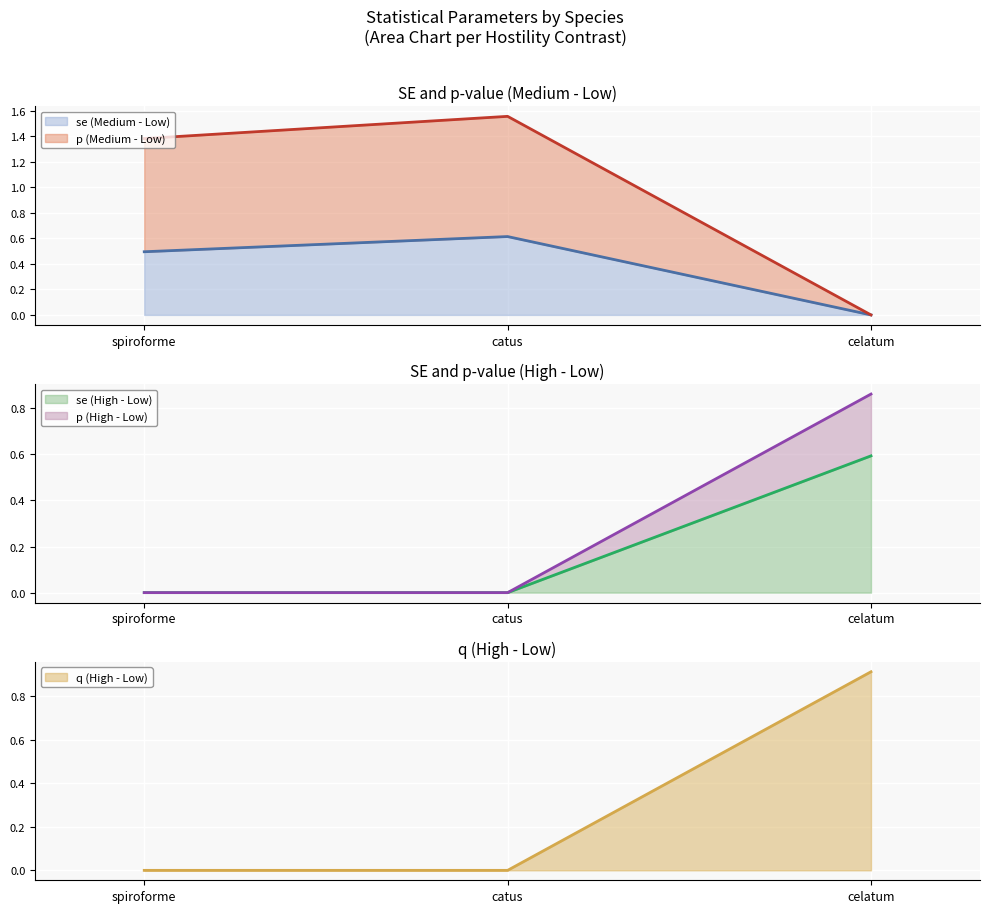

Reading left to right, what are all the values shown in this chart?

se (Medium - Low): spiroforme=0.5	catus=0.6	celatum=0.0
p (Medium - Low): spiroforme=1.4	catus=1.6	celatum=0.0
se (High - Low): spiroforme=0.0	catus=0.0	celatum=0.6
p (High - Low): spiroforme=0.0	catus=0.0	celatum=0.9
q (High - Low): spiroforme=0.0	catus=0.0	celatum=0.9